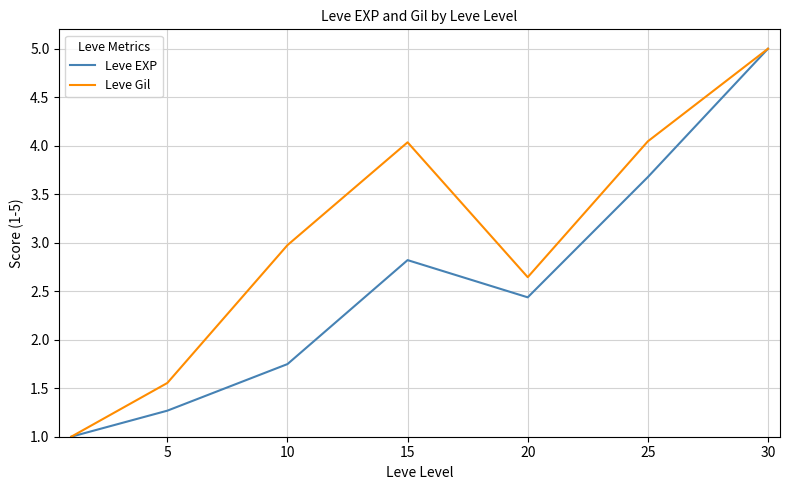

What is the maximum value for Leve Gil?

5.0